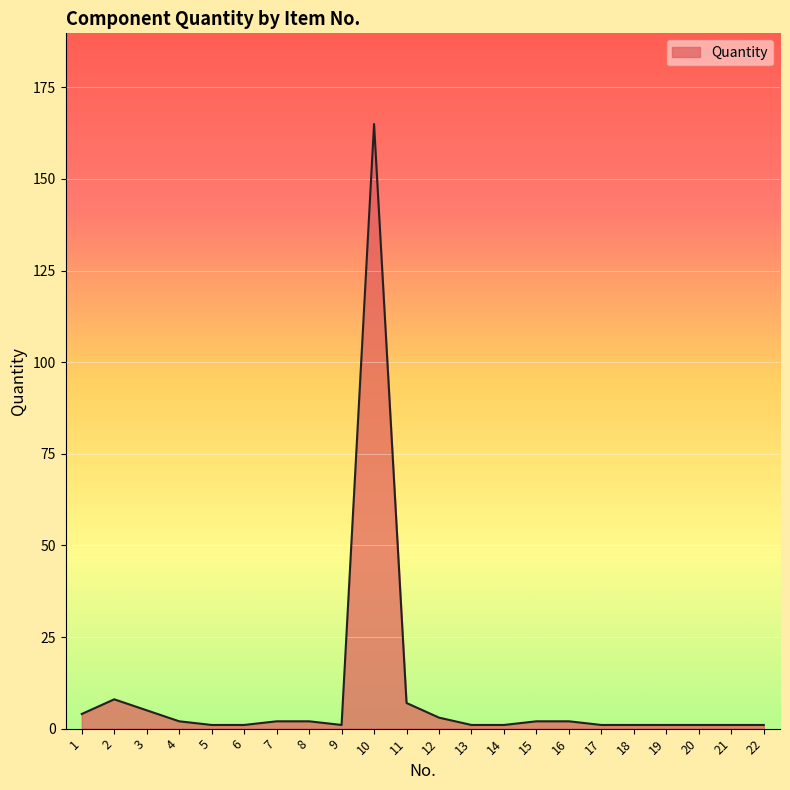

What is the greatest value displayed?

165